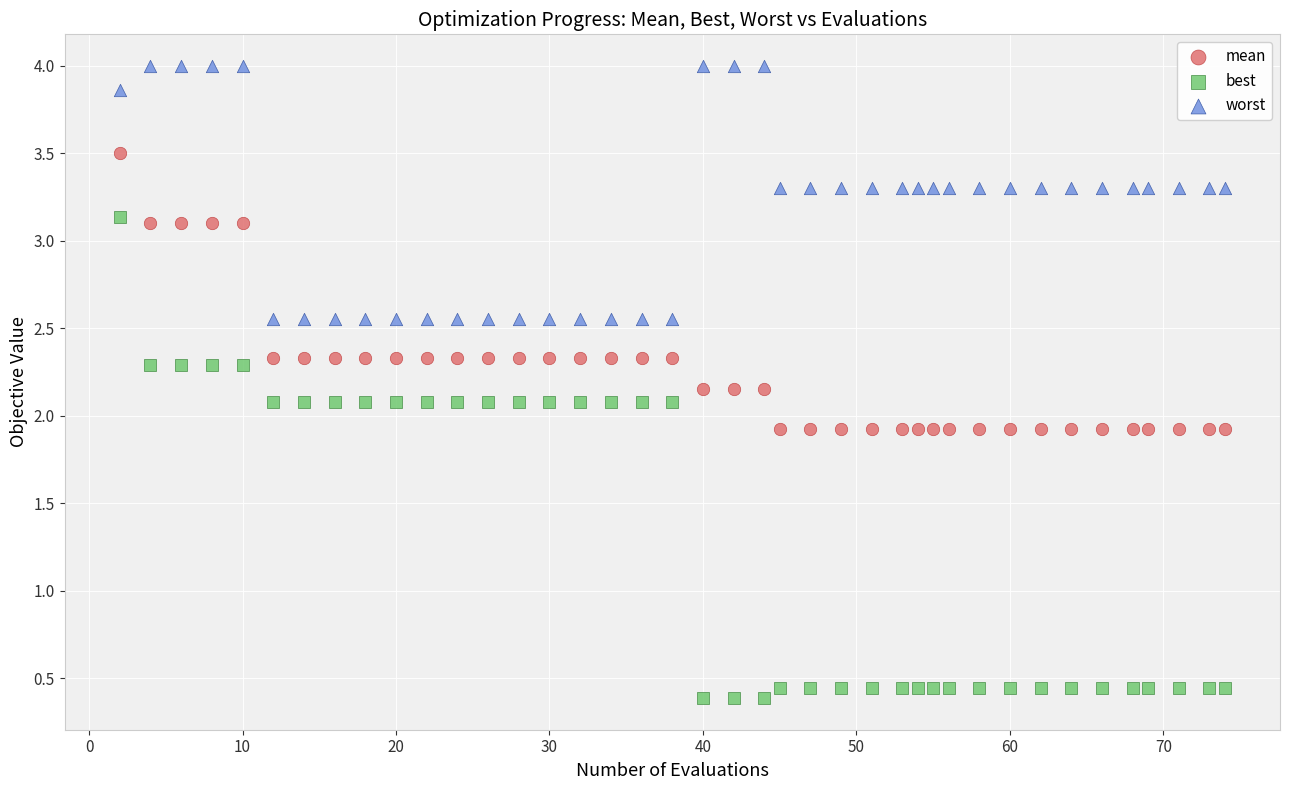

What are all the series names shown in the legend?

mean, best, worst